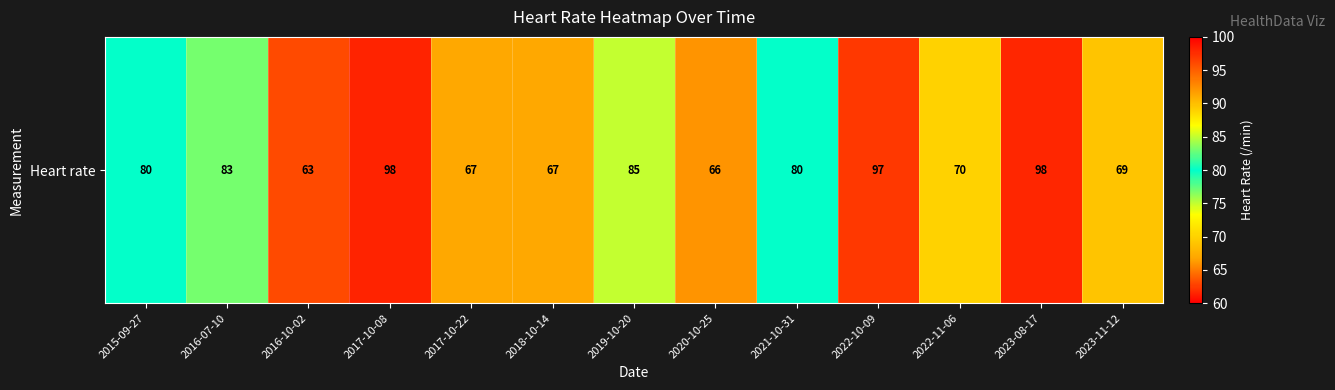

What is the greatest value displayed?

98.0